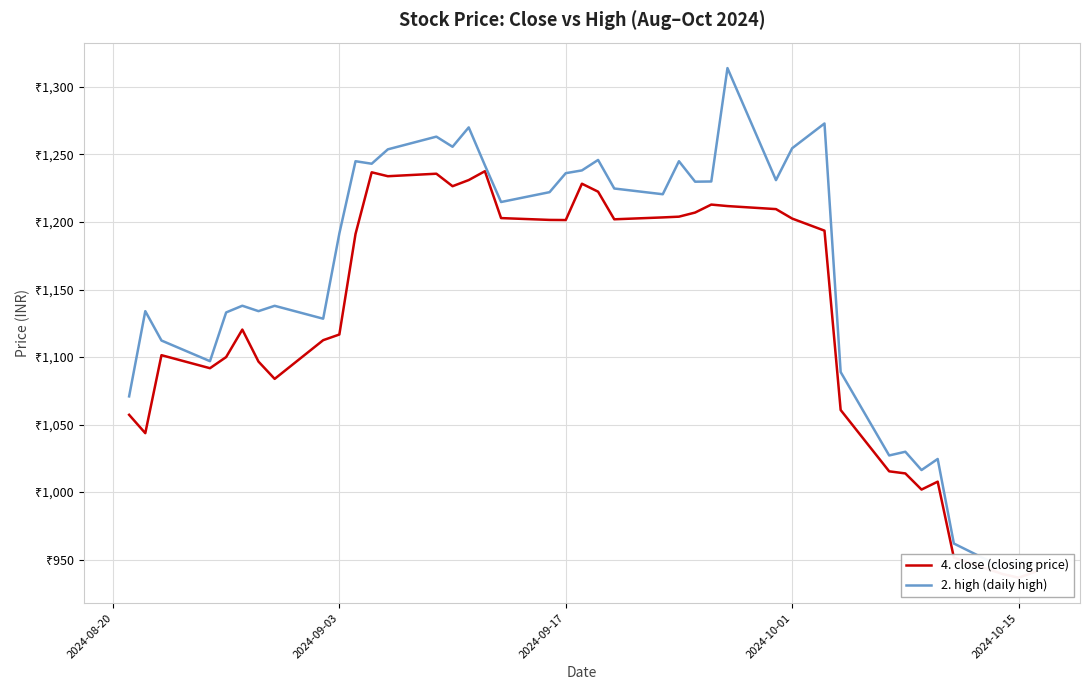

The 4. close (closing price) series shows 275.1 at 2024-09-03. True or false?

False